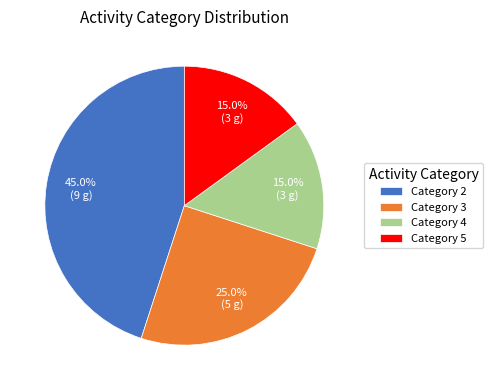

What portion of the pie excludes Category 2?

55.0%